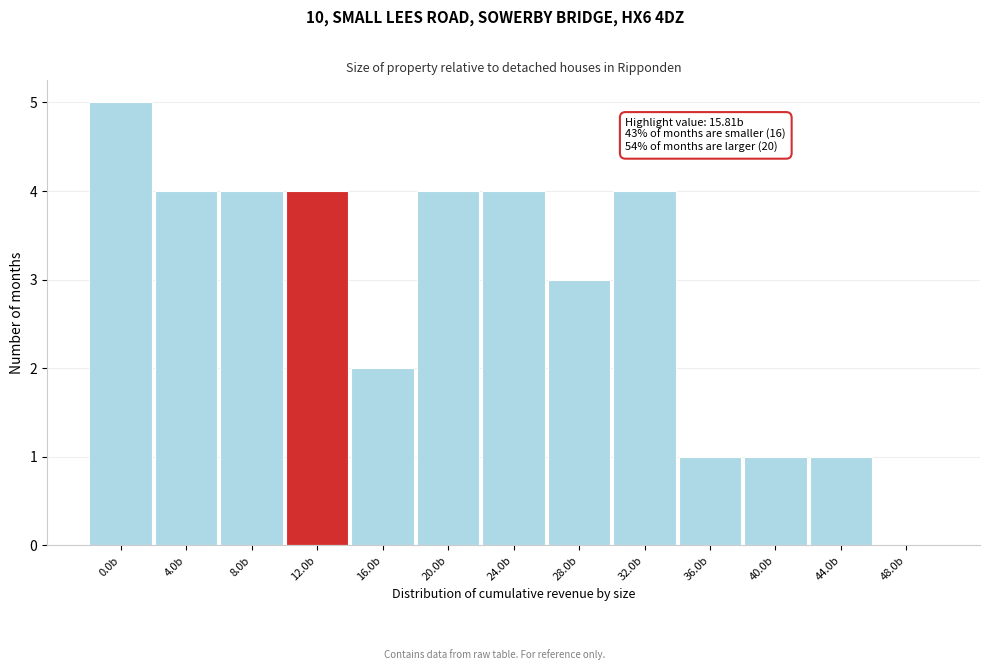

Reading left to right, what are all the values shown in this chart?

0.0b=5	4.0b=4	8.0b=4	12.0b=4	16.0b=2	20.0b=4	24.0b=4	28.0b=3	32.0b=4	36.0b=1	40.0b=1	44.0b=1	48.0b=0